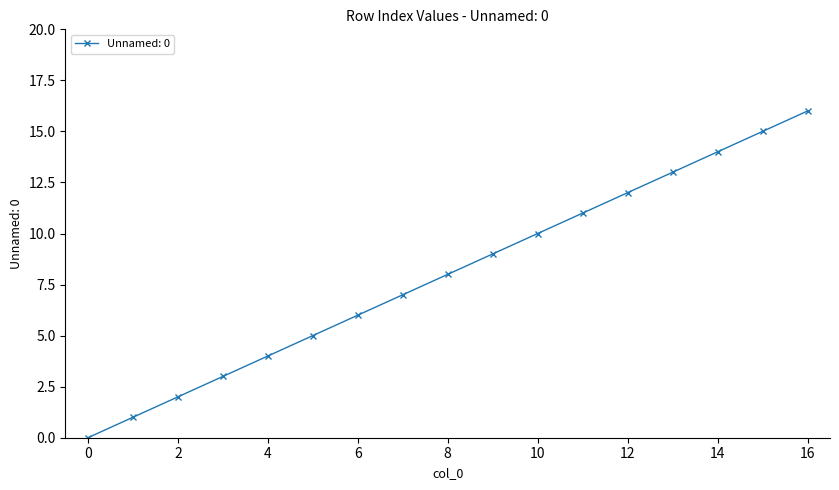

What is the average value?

8